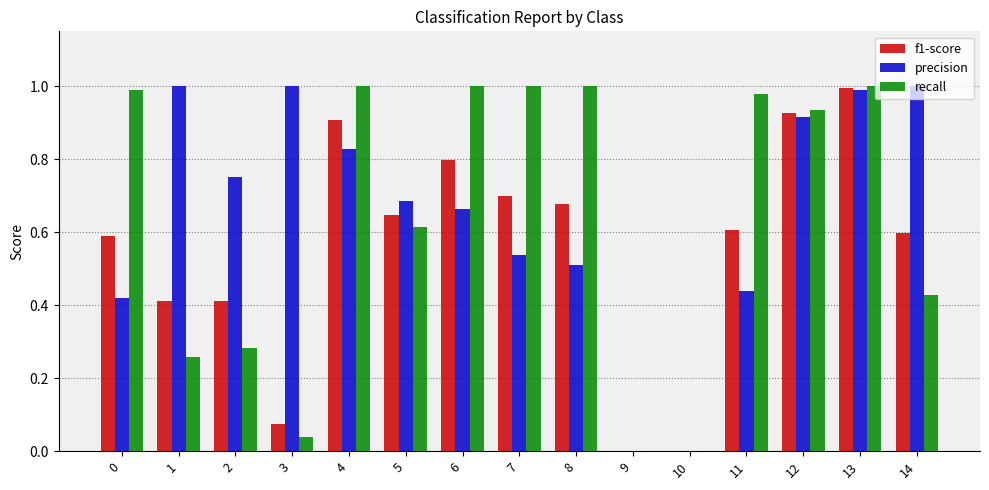

At which category is the sum across all series the highest?

13